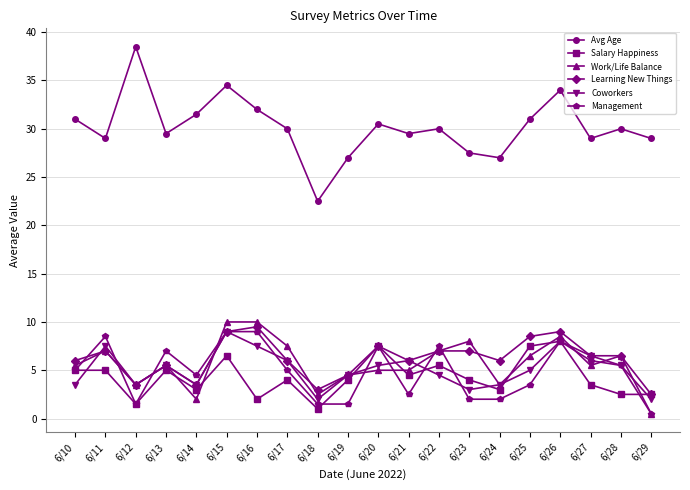

What is the value of the Avg Age point at the 11th from the left?

30.5